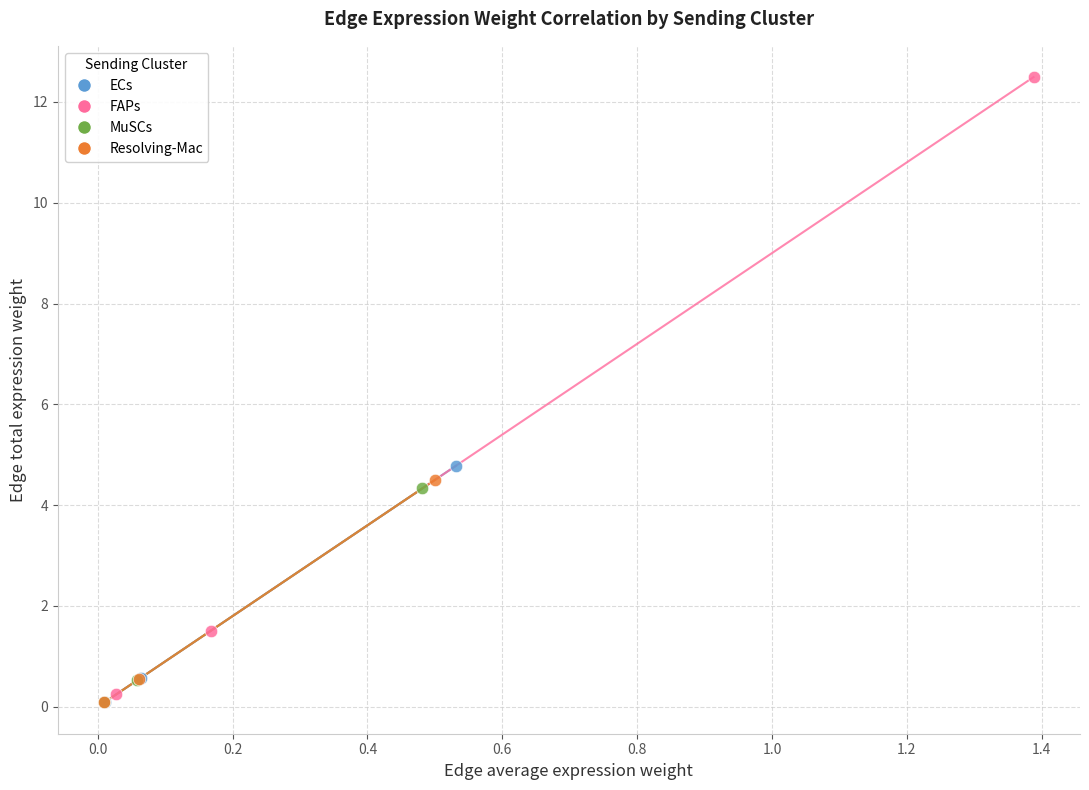

Which series reaches the maximum Y coordinate?

FAPs